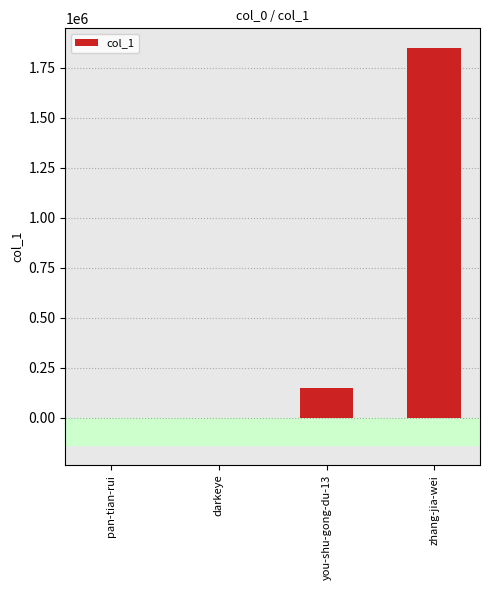

Where is the data nearest to the value 923387?

you-shu-gong-du-13